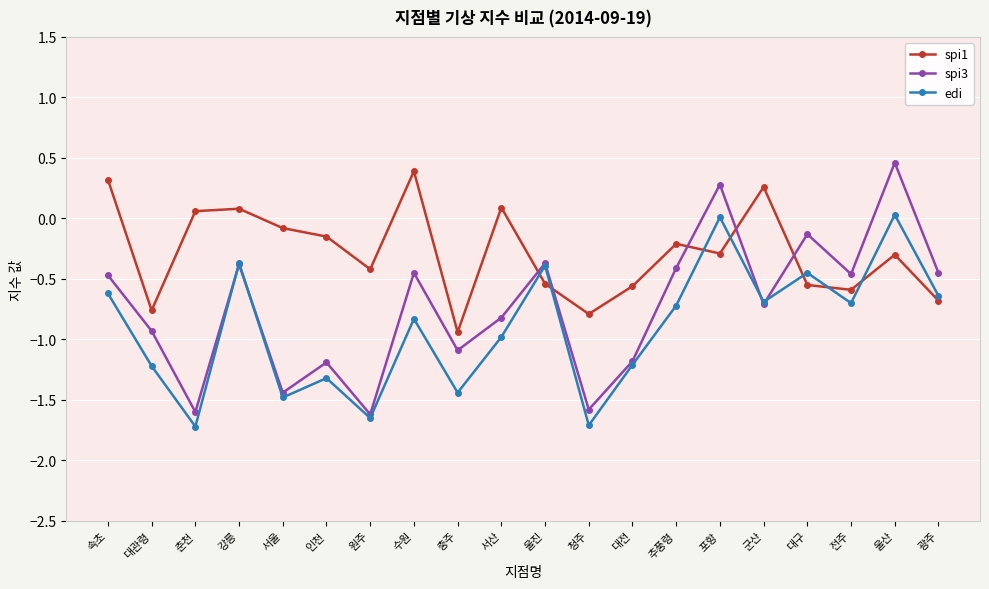

Does the chart display data point markers on the line(s)?

Yes